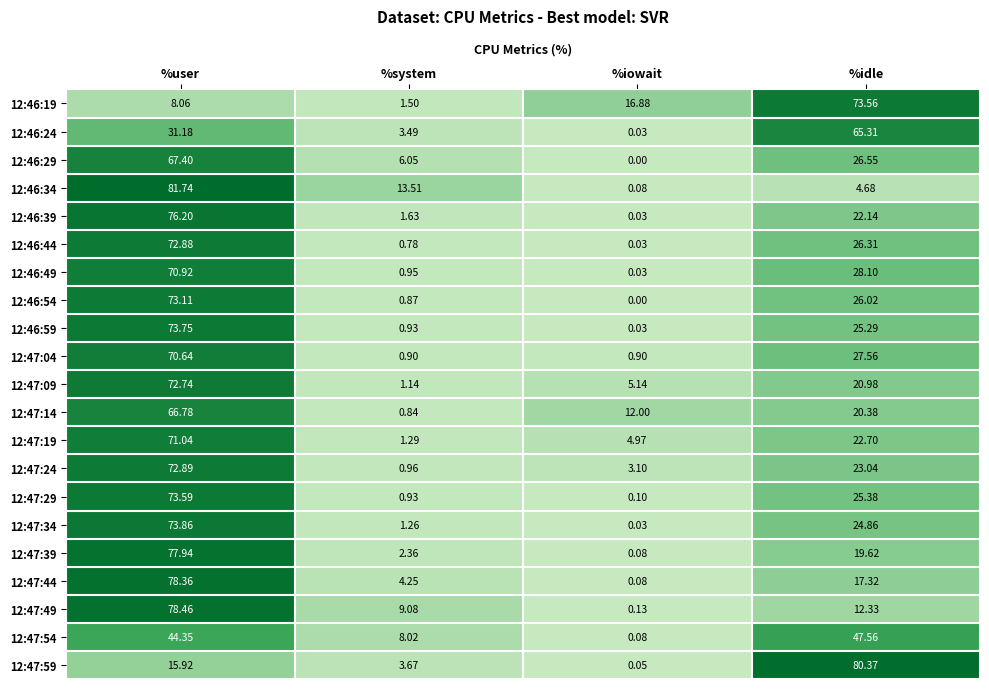

At how many categories does at least one series exceed 47?

2